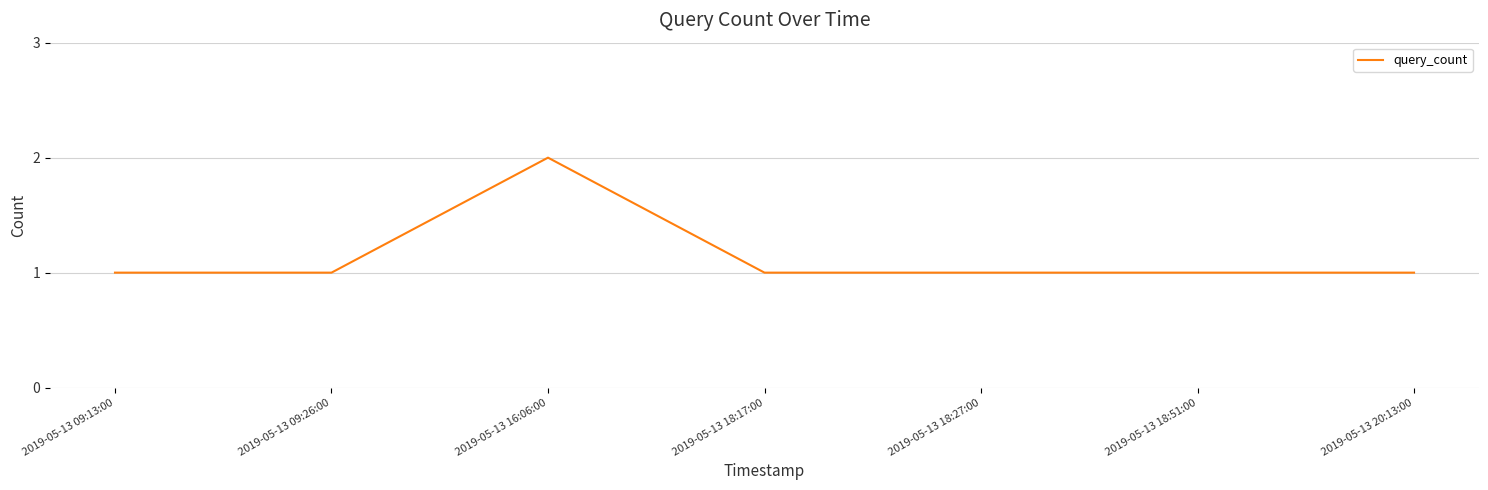

Where is the first local maximum?

2019-05-13 16:06:00